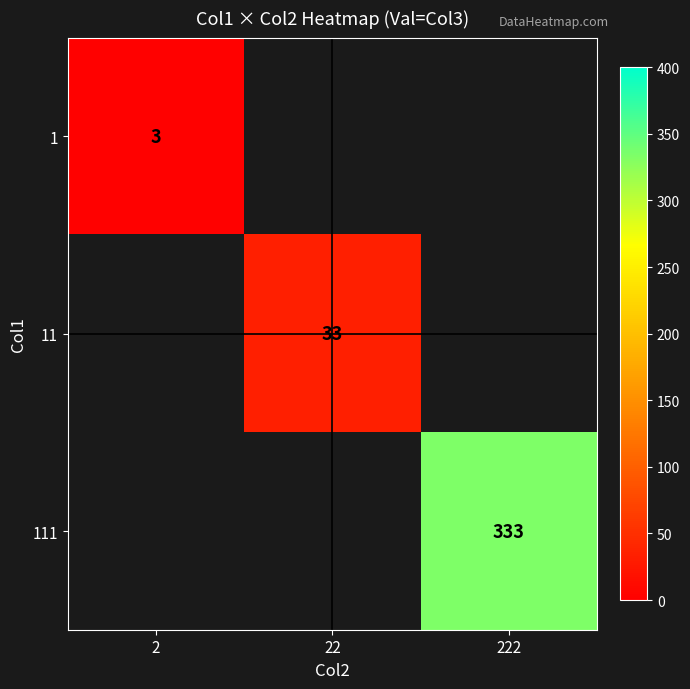

The 11 series shows 13 at 22. True or false?

False